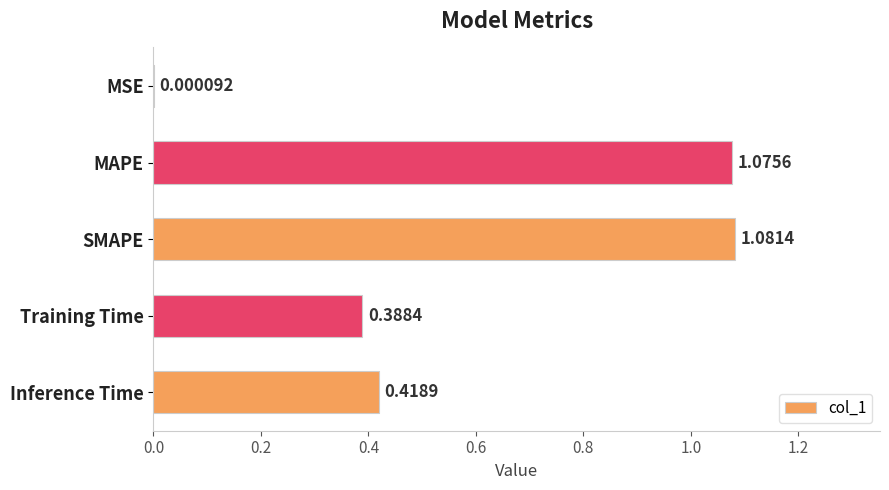

What is the sum of all values?

3.0